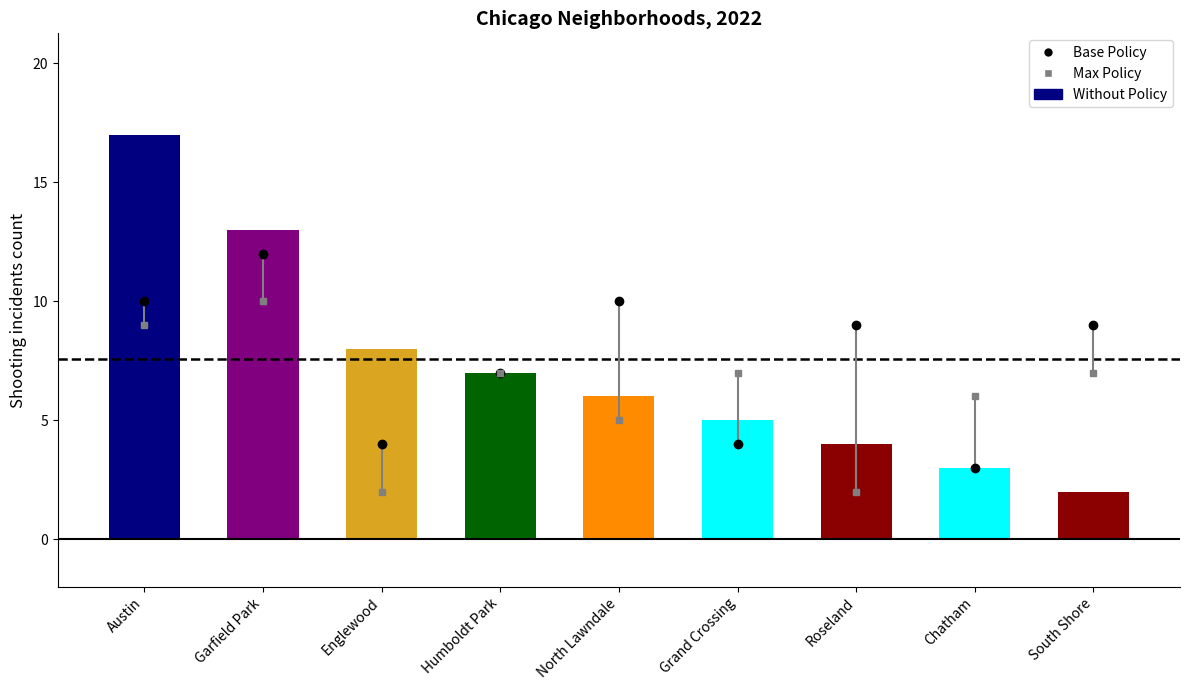

What value does the data have at Austin, to the nearest 5?

15